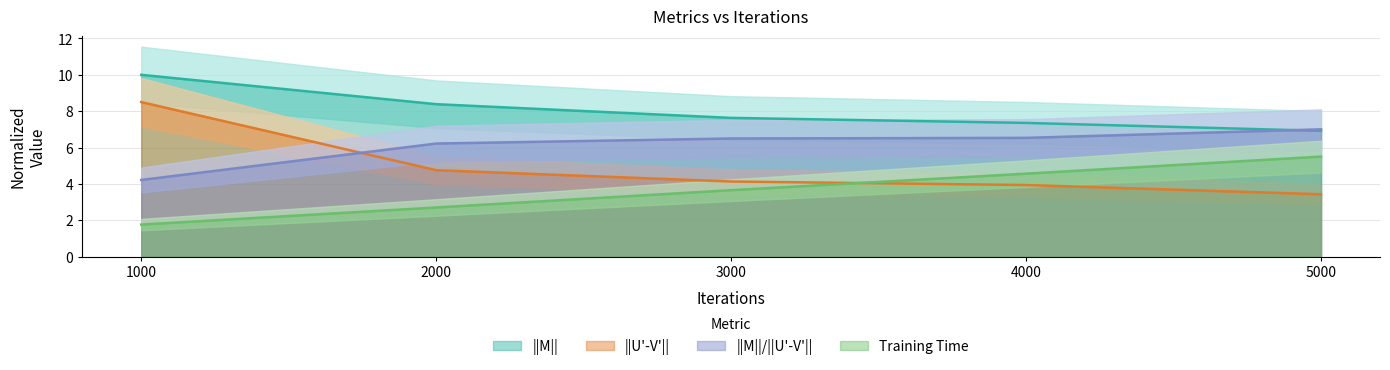

What is the difference between the second highest and second lowest values in the Training Time series?

1.9